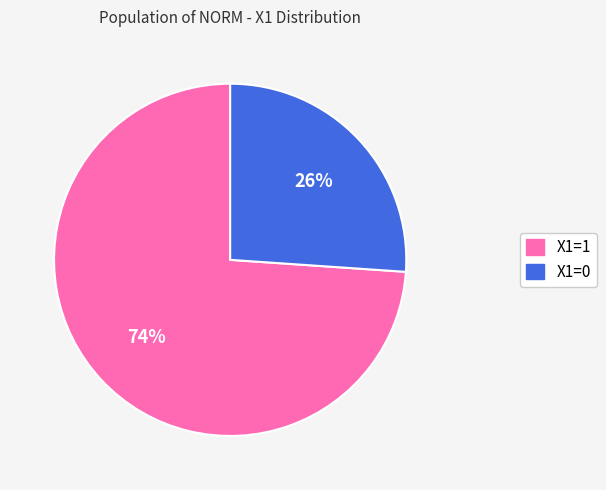

To the nearest percent, what portion does X1=0 represent?

26%